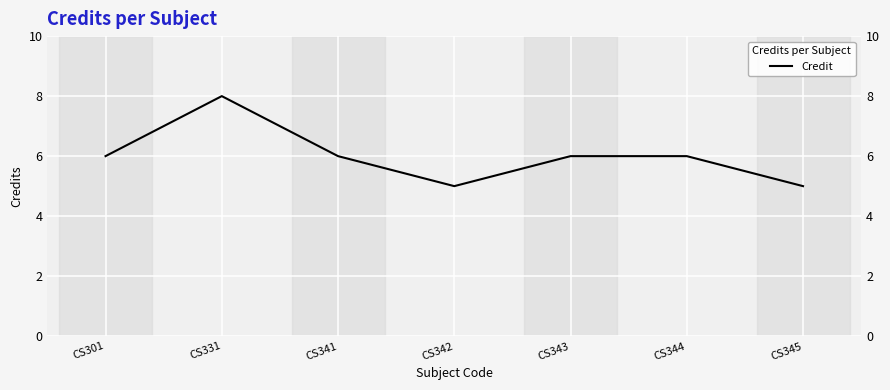

List the labels in order of value, smallest first.

CS342, CS345, CS301, CS341, CS343, CS344, CS331